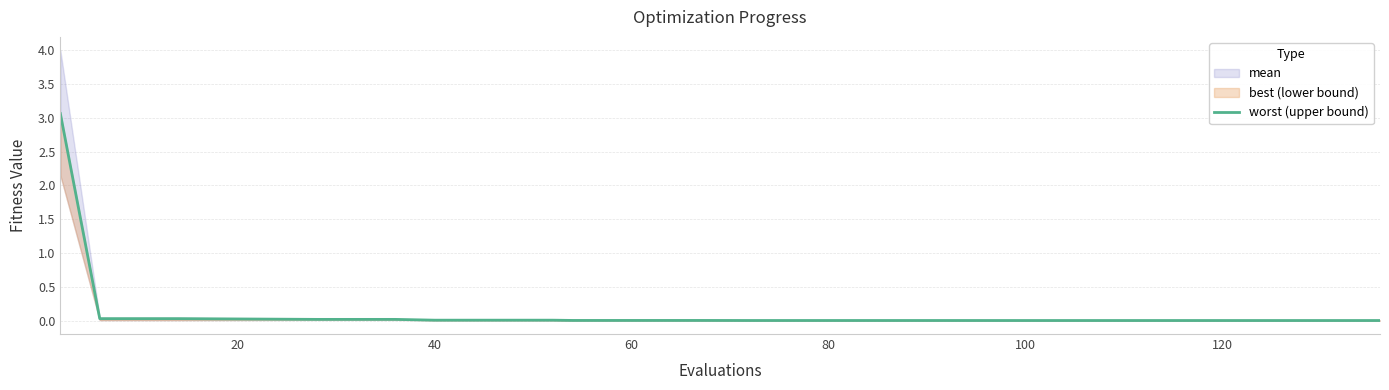

What is the maximum value shown in the chart?

3.1